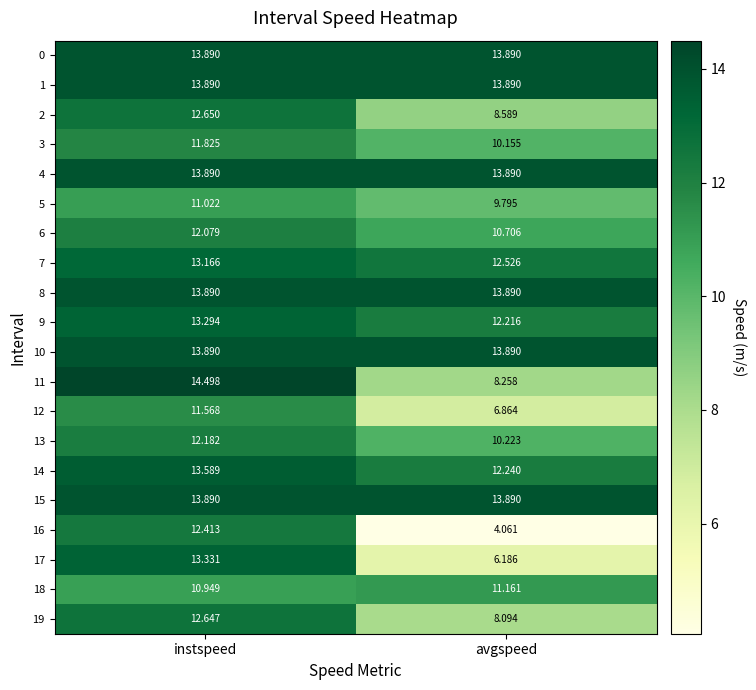

Where is 7 nearest to the value 12?

avgspeed